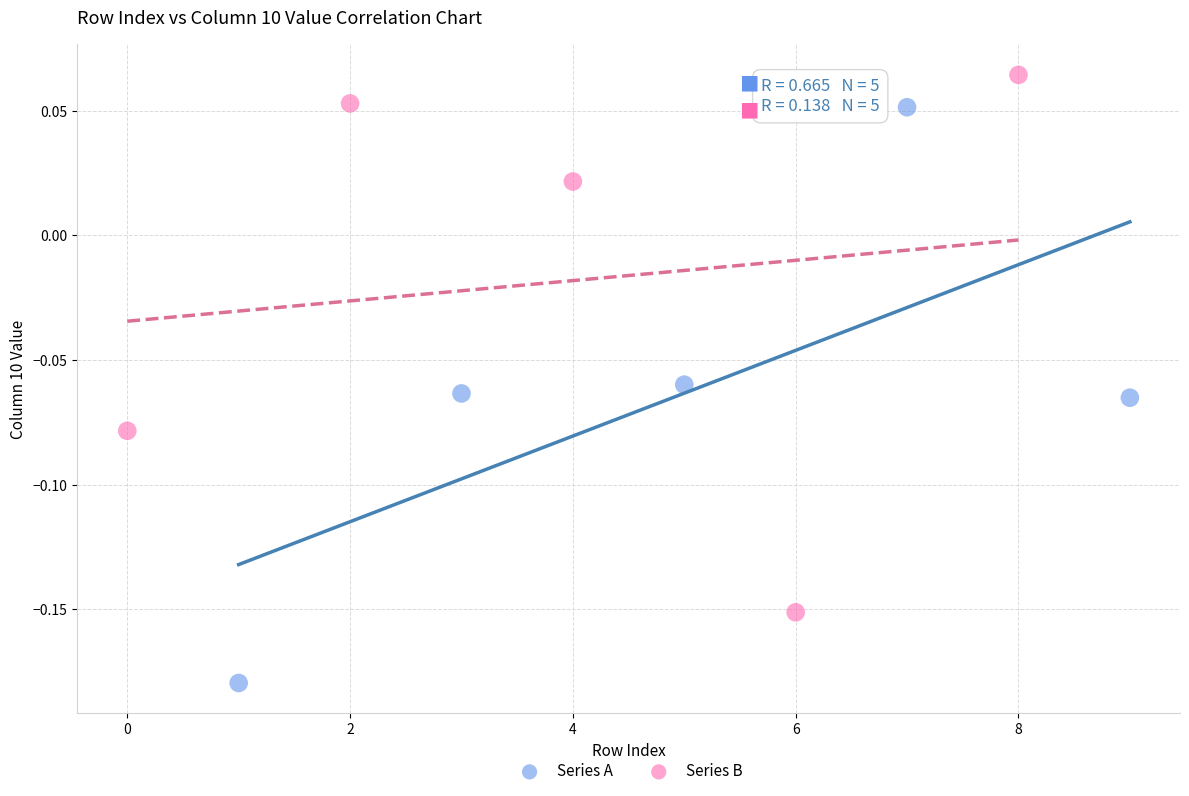

Which series contains the highest Y value?

Series B